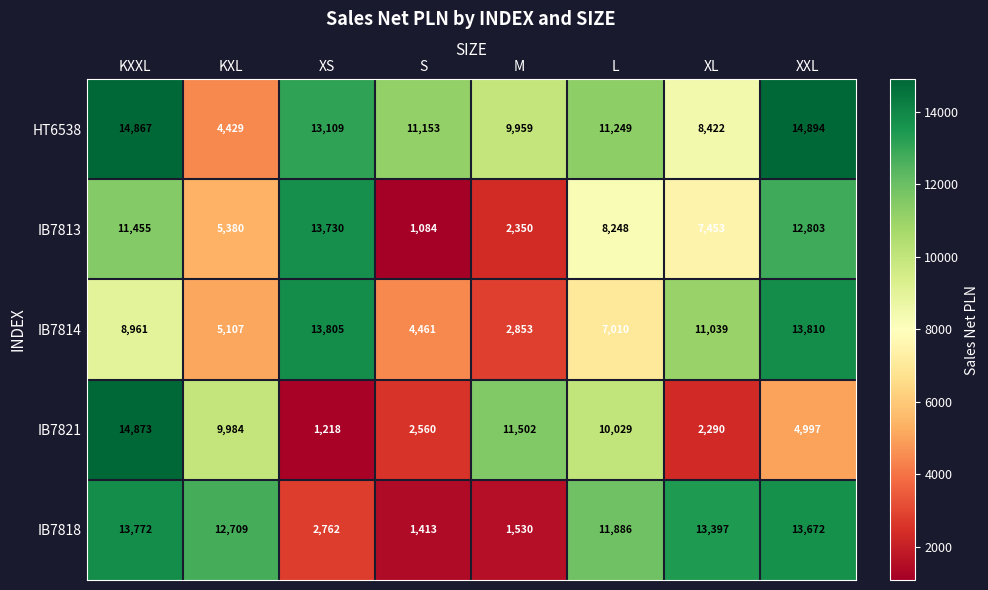

Which series has the largest total across all categories?

HT6538